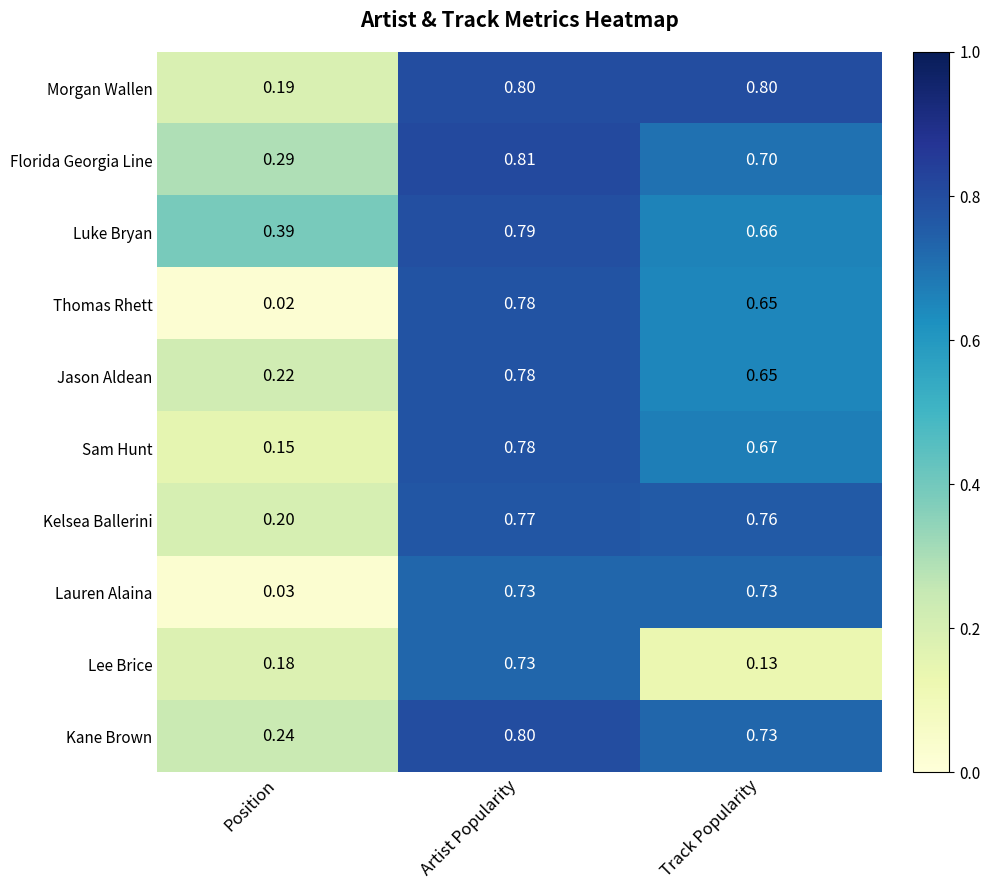

At which category is the sum across all series the highest?

Artist Popularity